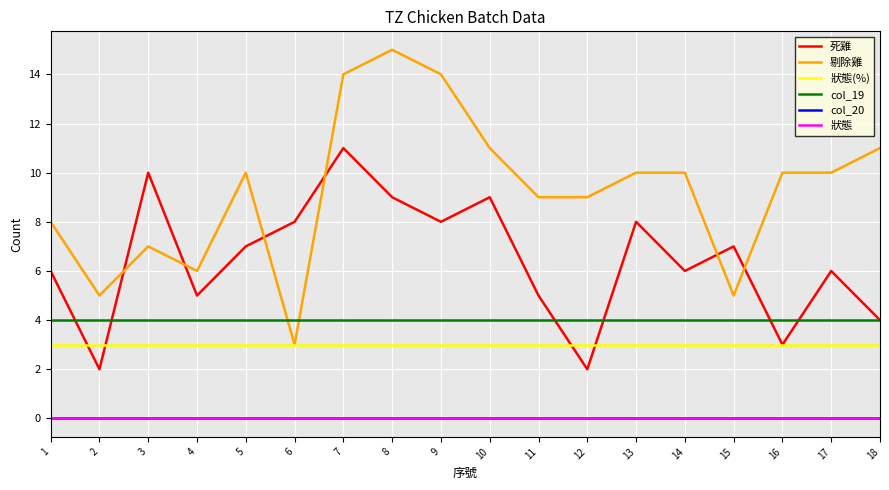

Does the chart display data point markers on the line(s)?

No